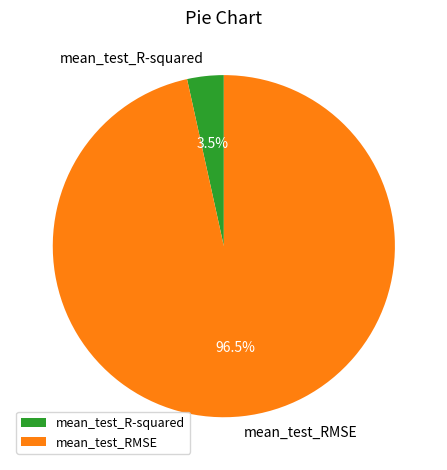

Rank the categories by value from highest to lowest.

mean_test_RMSE, mean_test_R-squared